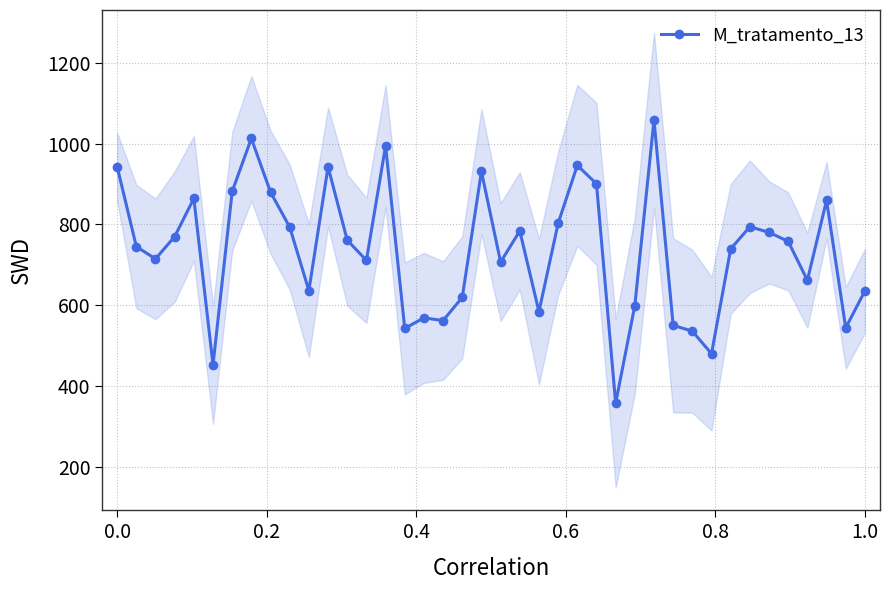

True or false: M_tratamento_13 has more than 2 points higher than both neighbors.

True